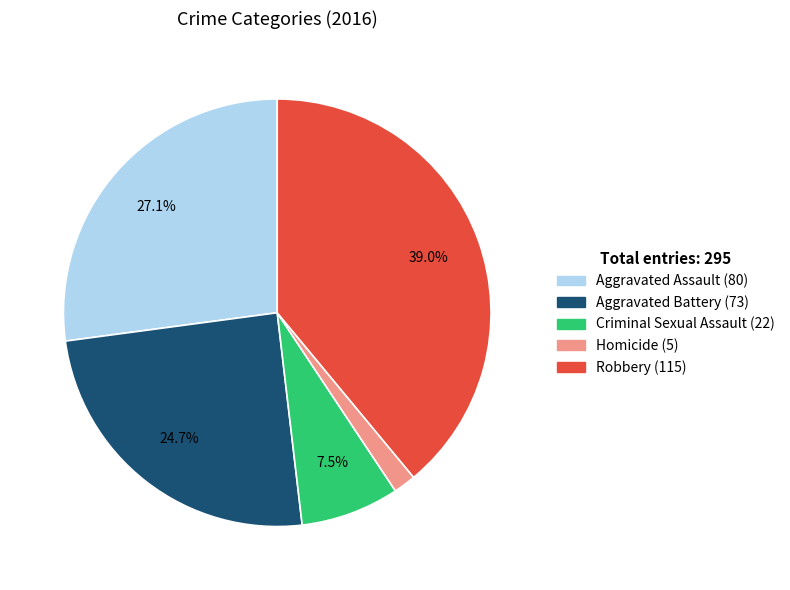

Does Aggravated Battery account for over 50% of the chart?

No